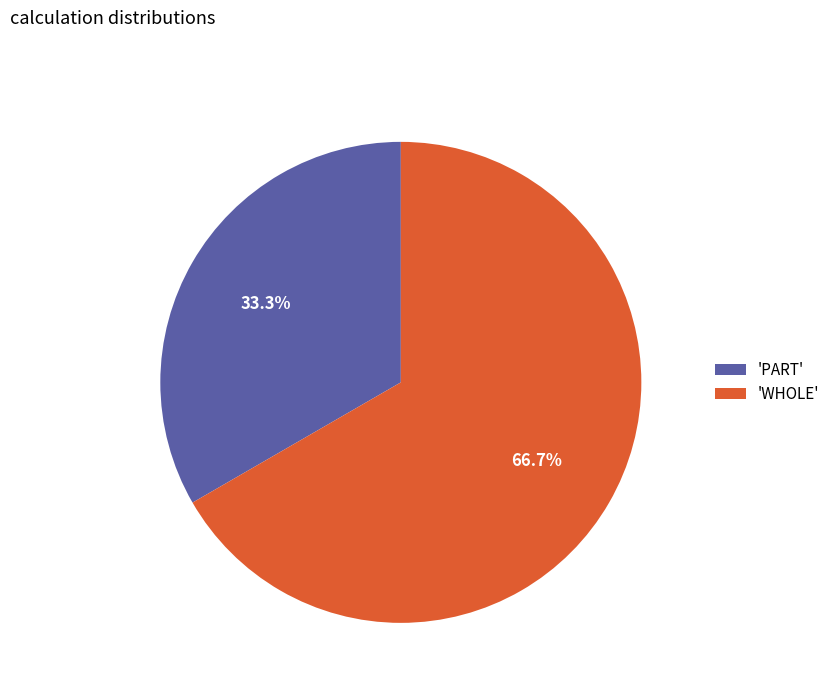

To the nearest percent, what is the difference between the largest and smallest slice percentages?

33%